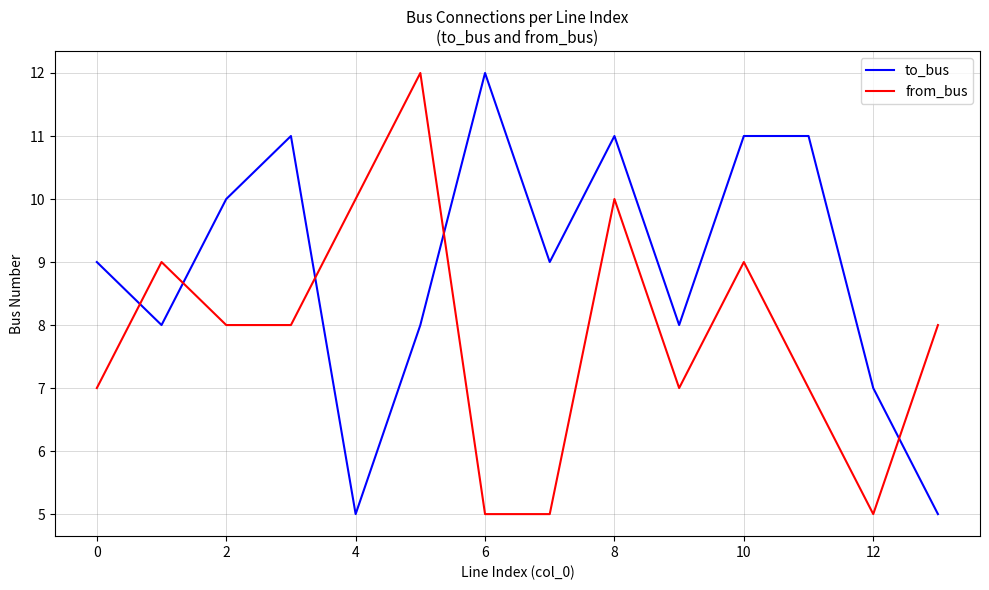

How many intersections are there between to_bus and from_bus?

5